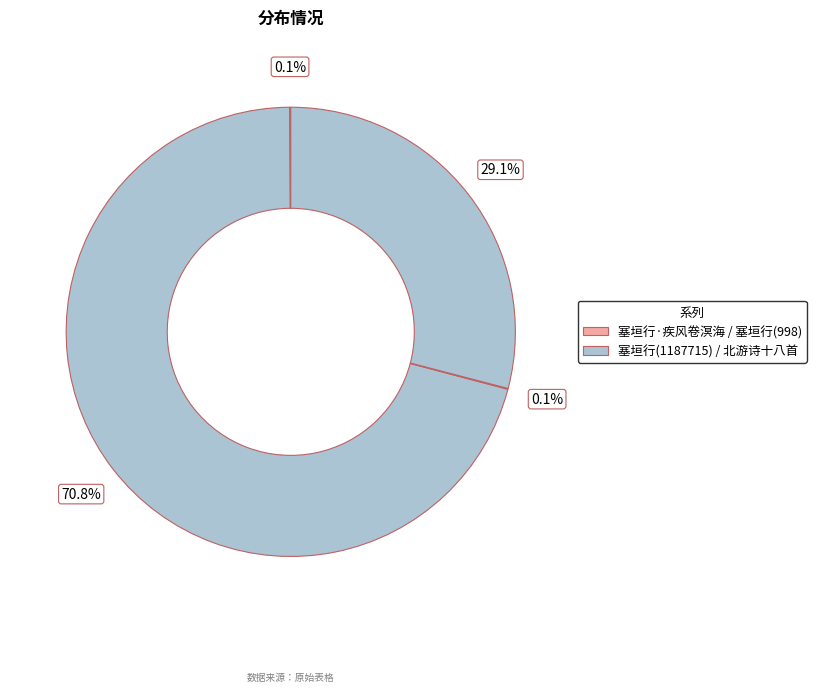

Which category has the biggest portion of the pie?

塞垣行